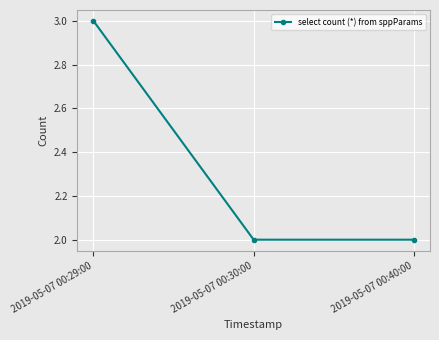

How many lines are shown in the chart?

1